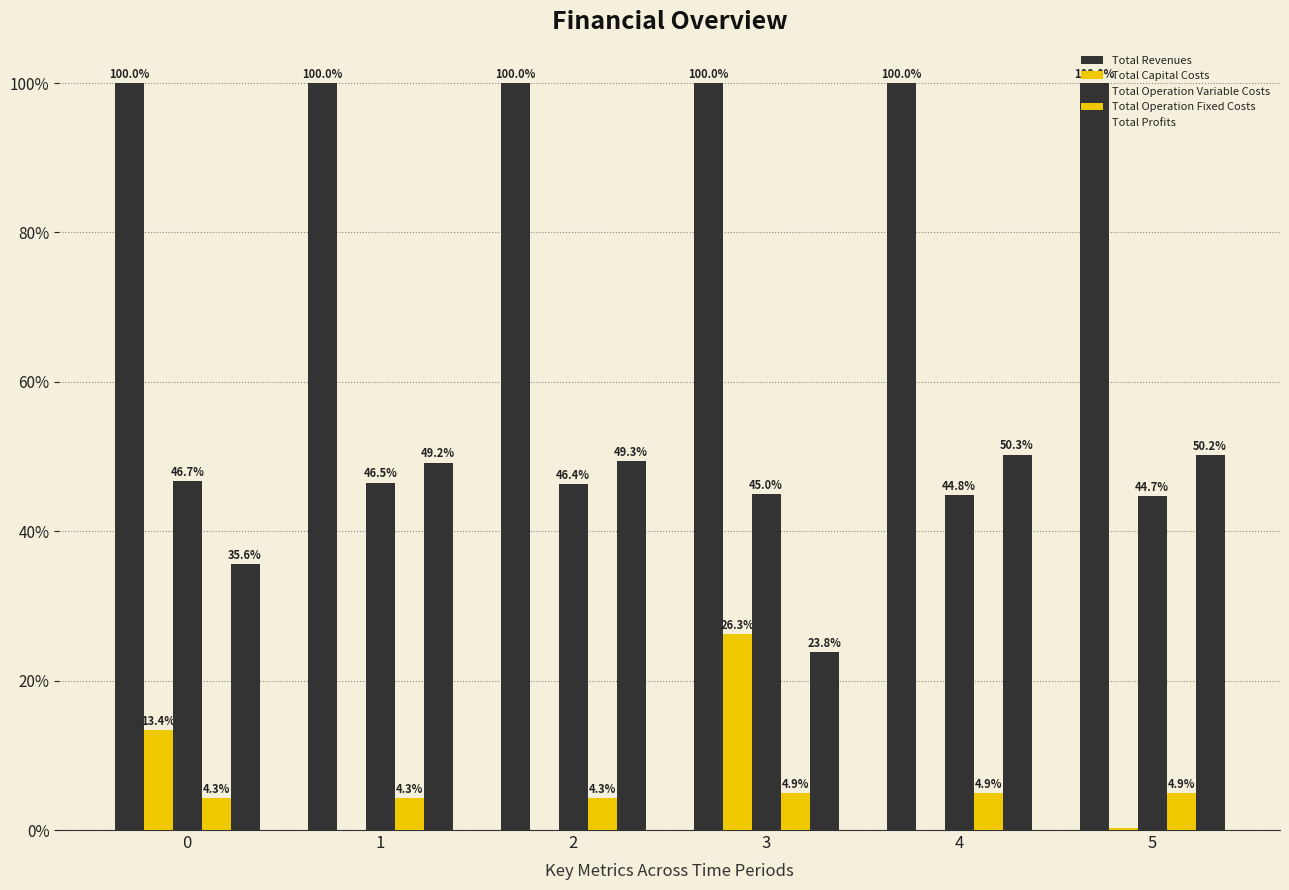

Are the bars grouped side by side (vs. stacked)?

Yes